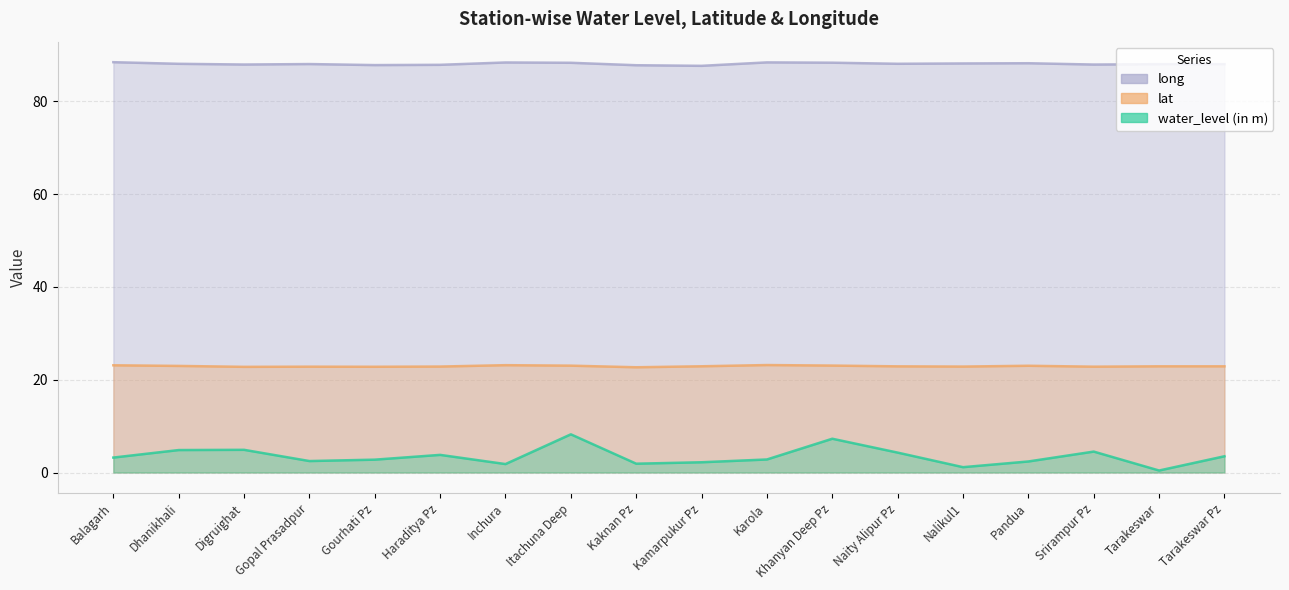

Rank the series by their average value, from lowest to highest.

water_level (in m), lat, long